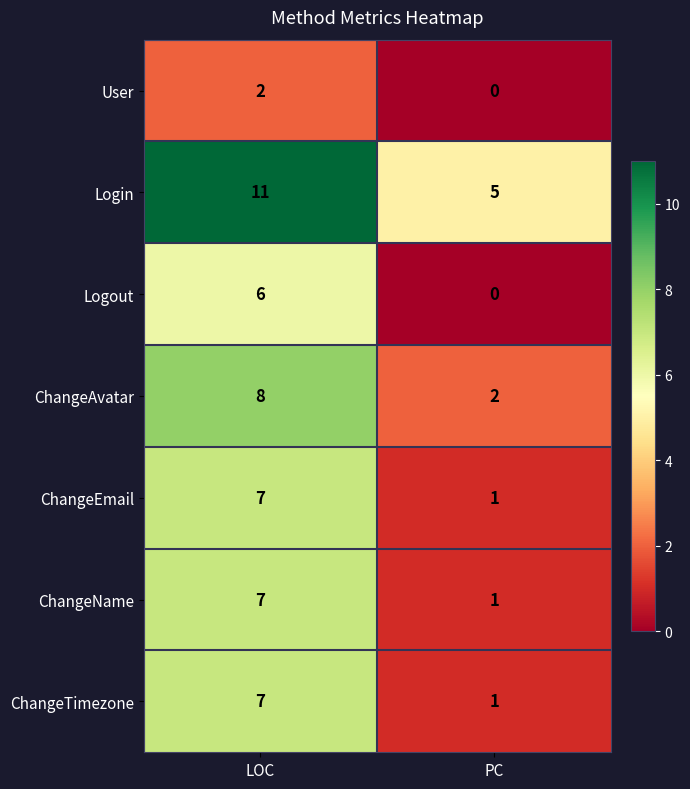

List the labels in order of ChangeTimezone value, largest first.

LOC, PC